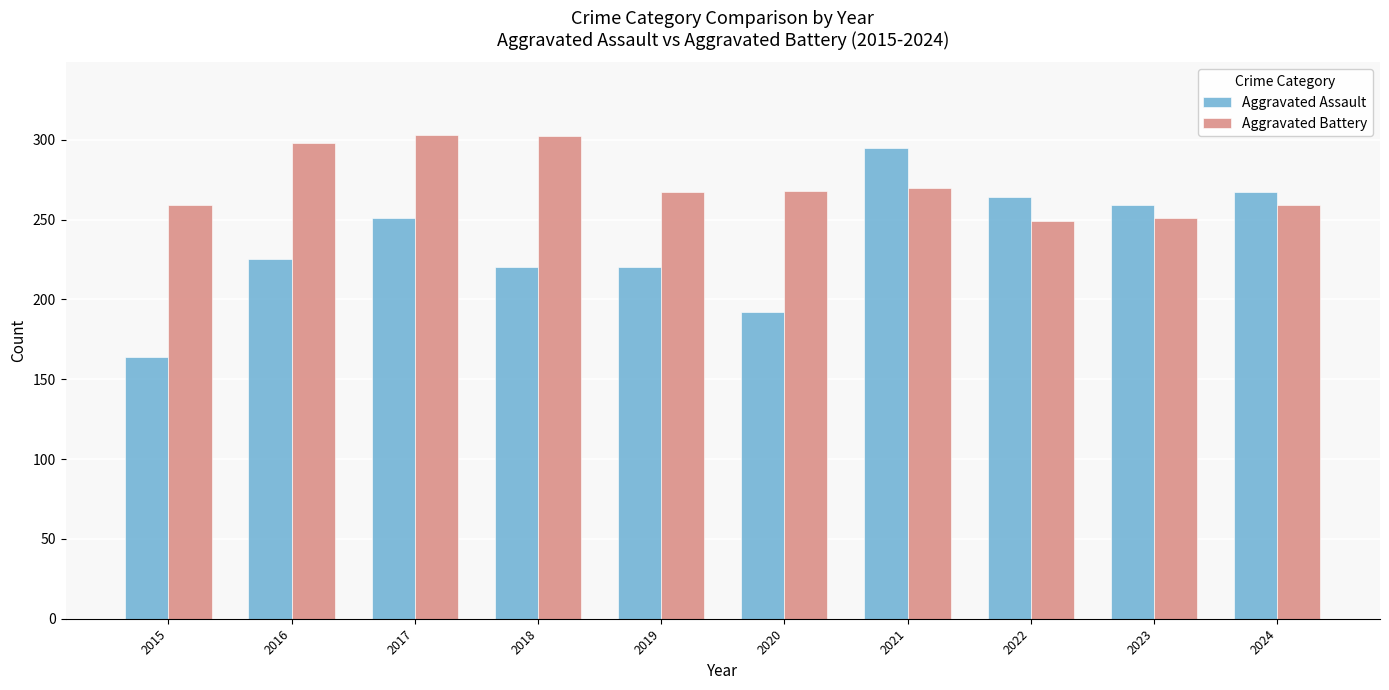

At 2015, list the series in order from largest to smallest.

Aggravated Battery, Aggravated Assault